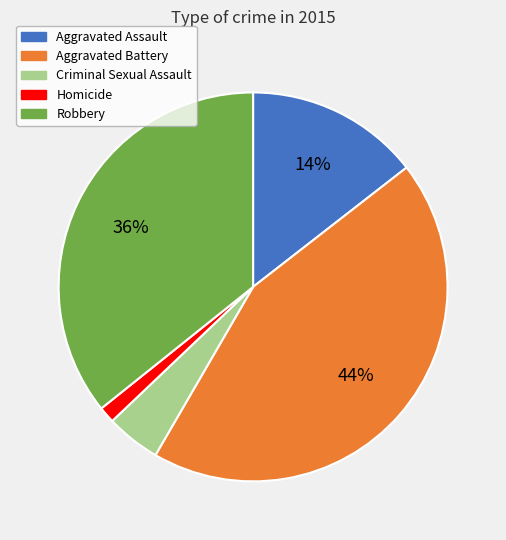

Count the number of slices in the pie.

5